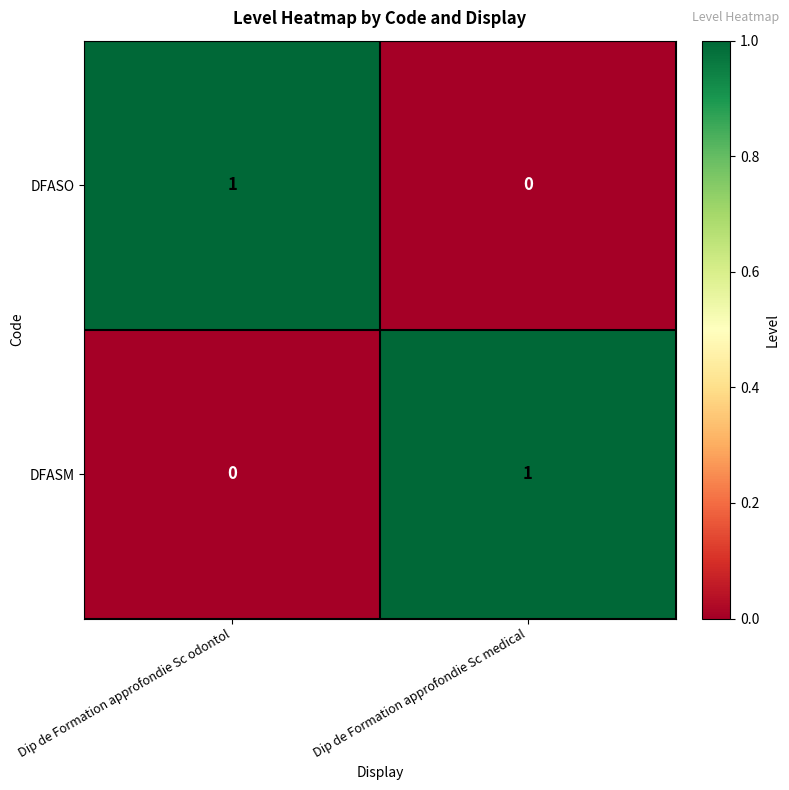

At which label is DFASM closest to 0?

Dip de Formation approfondie Sc odontol